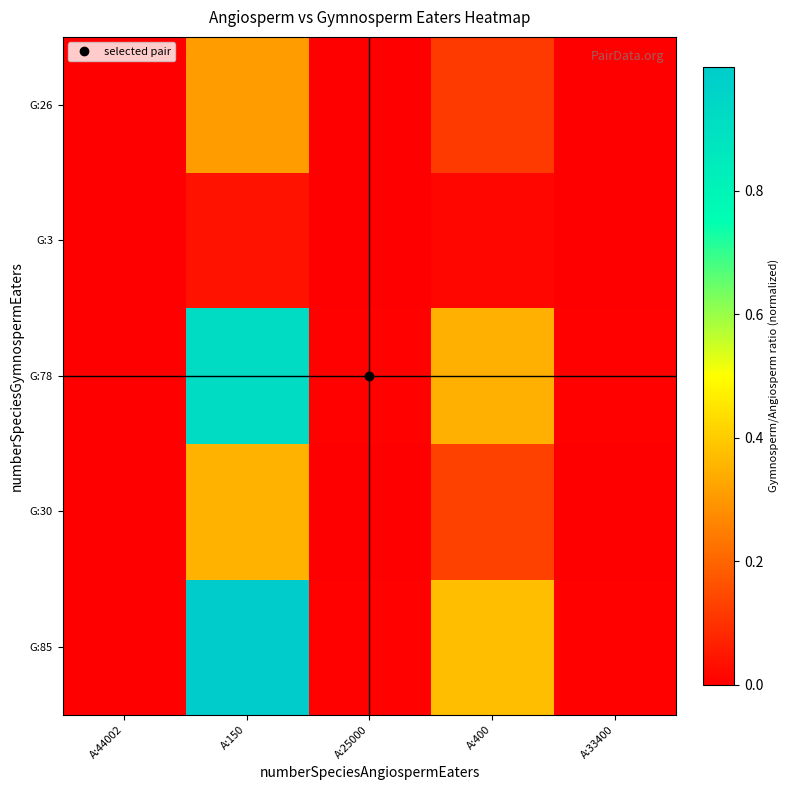

Which category has the highest value across all series?

A:150